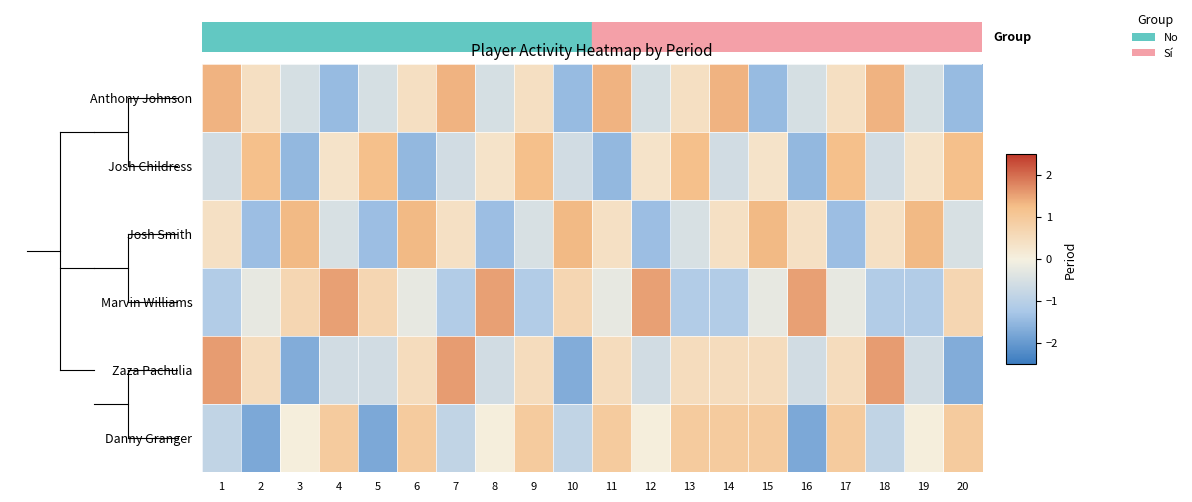

How many distinct data groups are displayed?

6